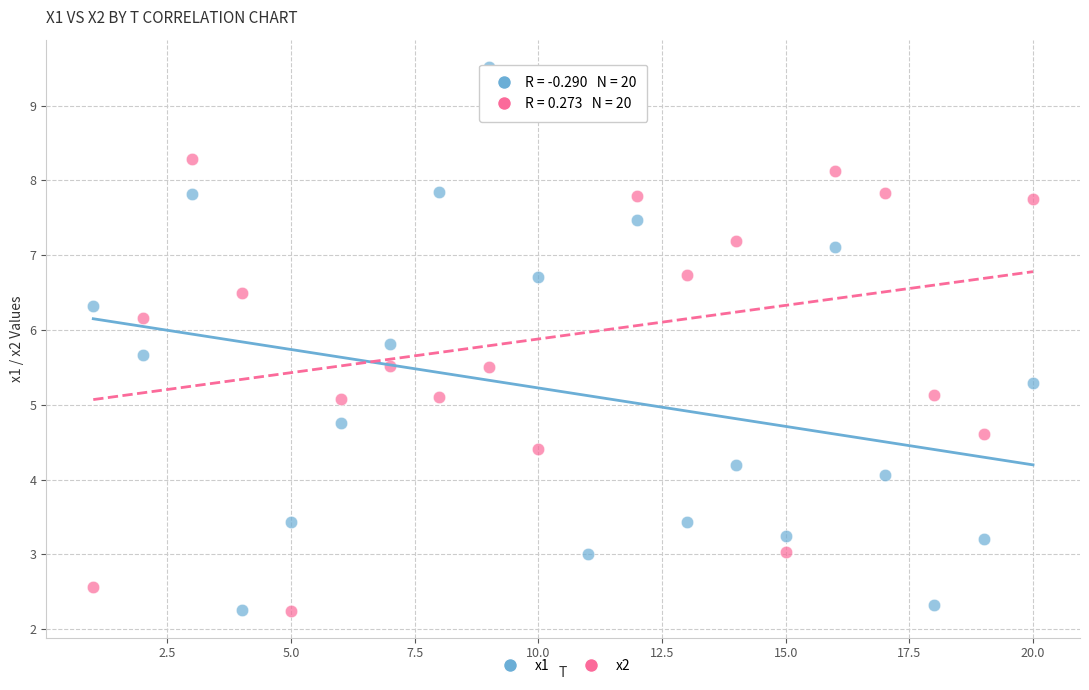

Across all data points, what is the range of X values (max minus min)?

19.0